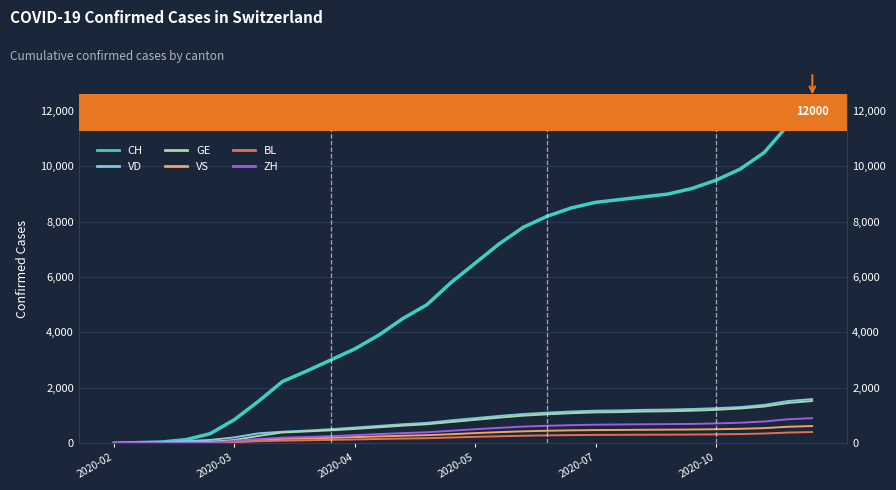

List the series in order of their peak value, highest first.

CH, VD, GE, ZH, VS, BL